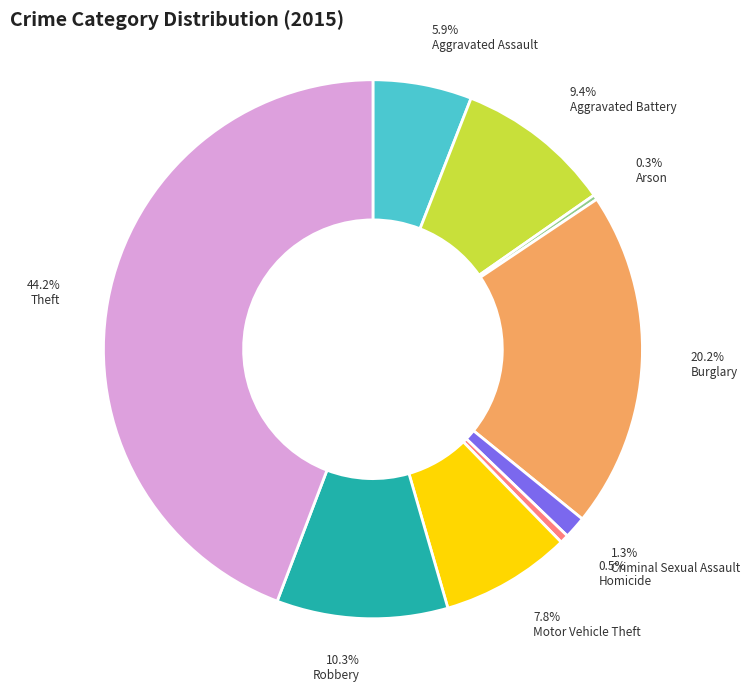

Is Criminal Sexual Assault the majority of the pie?

No